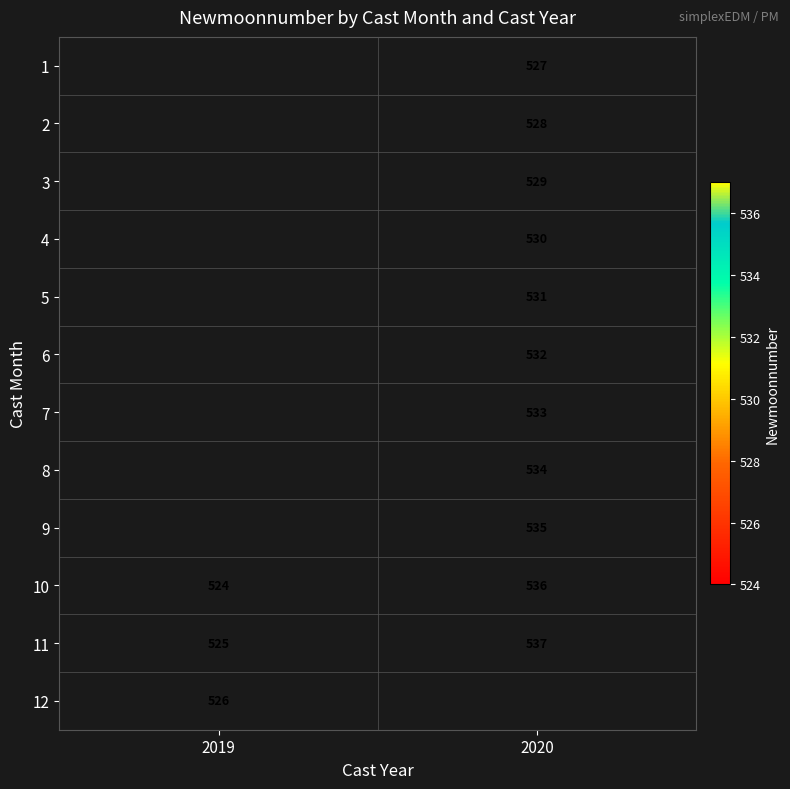

Which label corresponds to the largest value in the chart?

2020